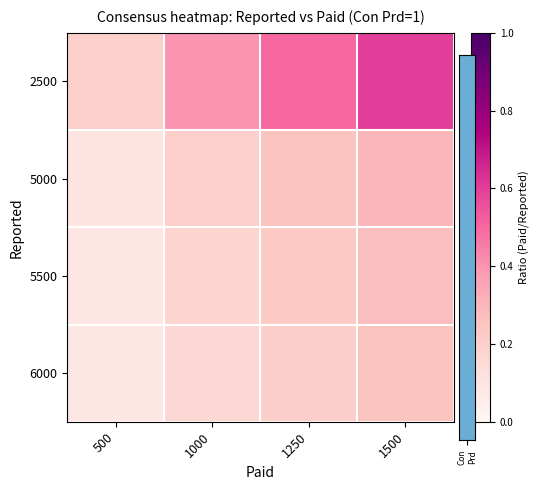

Reading left to right, transcribe all the data shown in this chart.

2500: 500=0.2	1000=0.4	1250=0.5	1500=0.6
5000: 500=0.1	1000=0.2	1250=0.2	1500=0.3
5500: 500=0.1	1000=0.2	1250=0.2	1500=0.3
6000: 500=0.1	1000=0.2	1250=0.2	1500=0.2